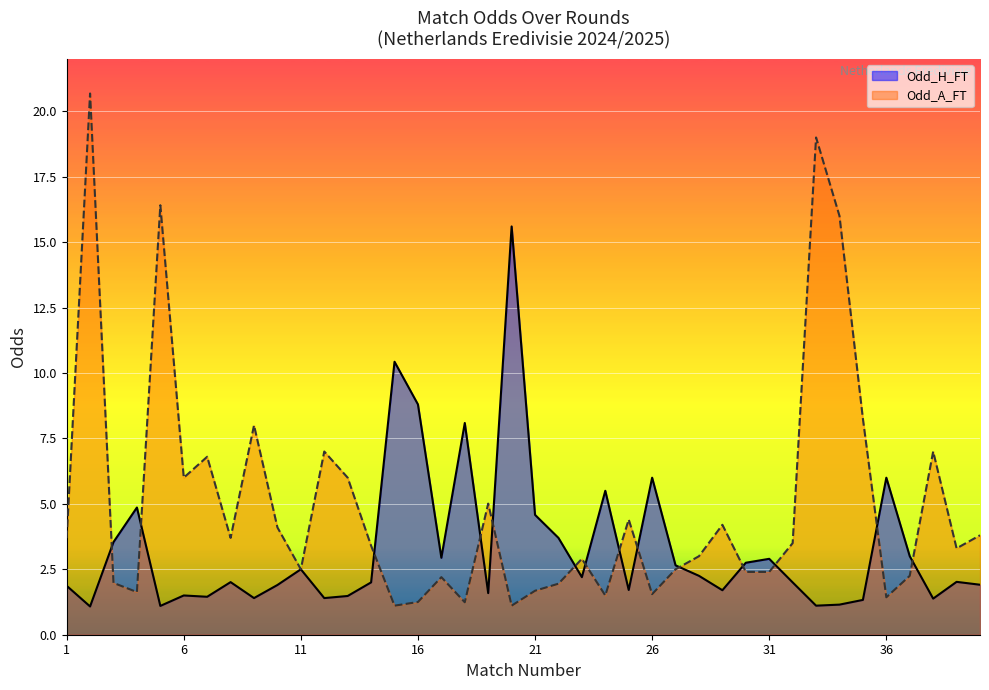

List the series in order of their peak value, highest first.

Odd_A_FT, Odd_H_FT